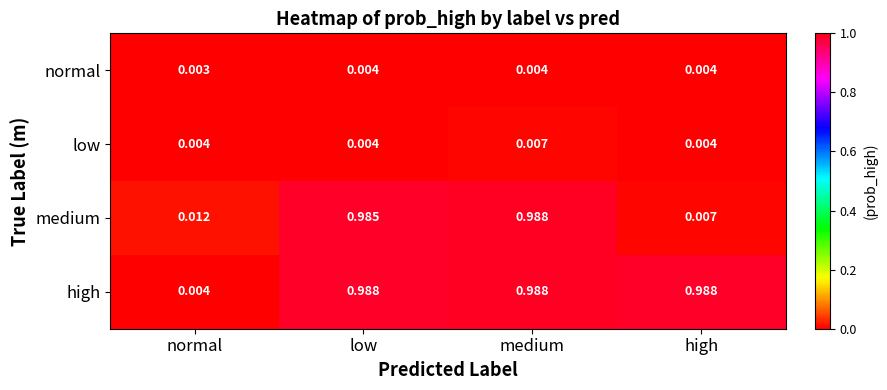

Which category has the lowest value in the normal series?

normal